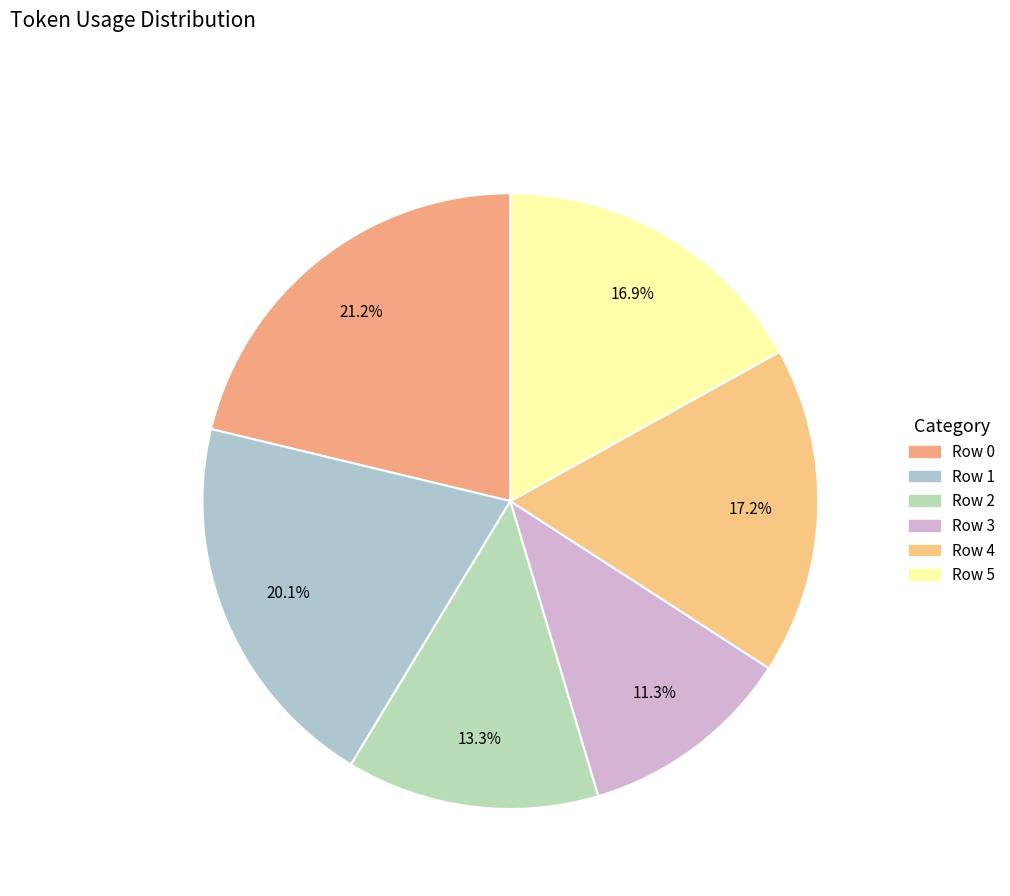

Do Row 1 and Row 3 together represent more than half of the pie?

No